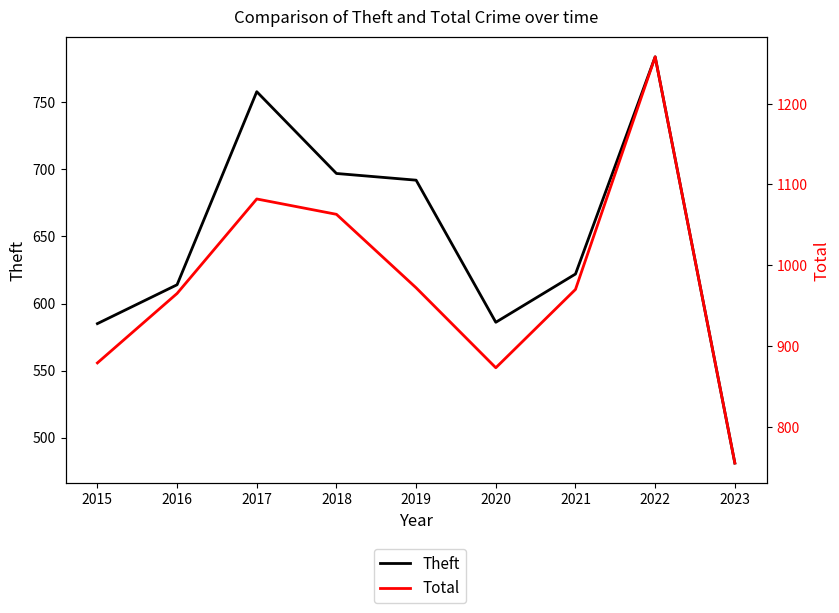

What is the sum of all Total values?

8817